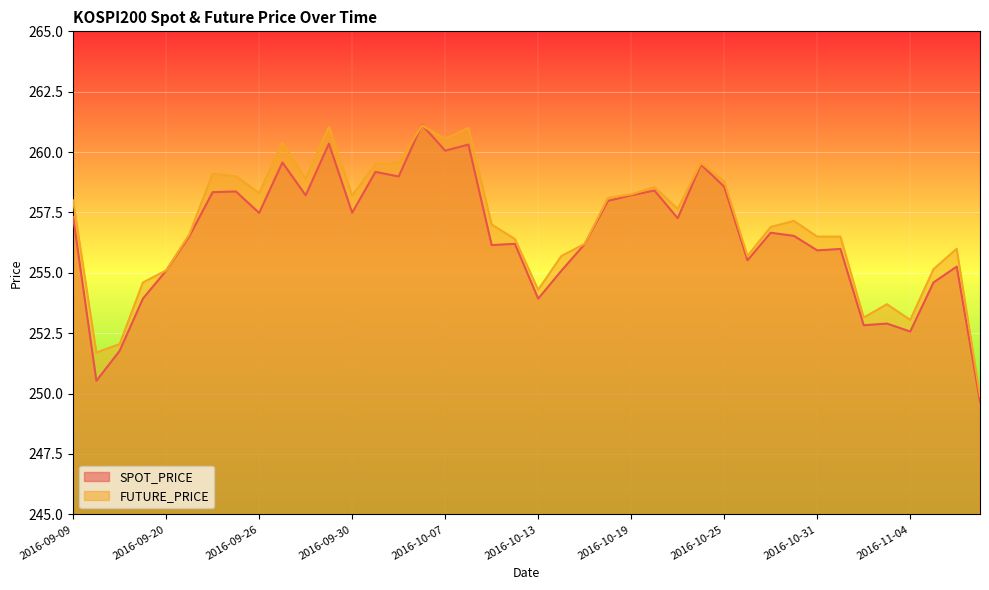

How many intersections are there between FUTURE_PRICE and SPOT_PRICE?

2